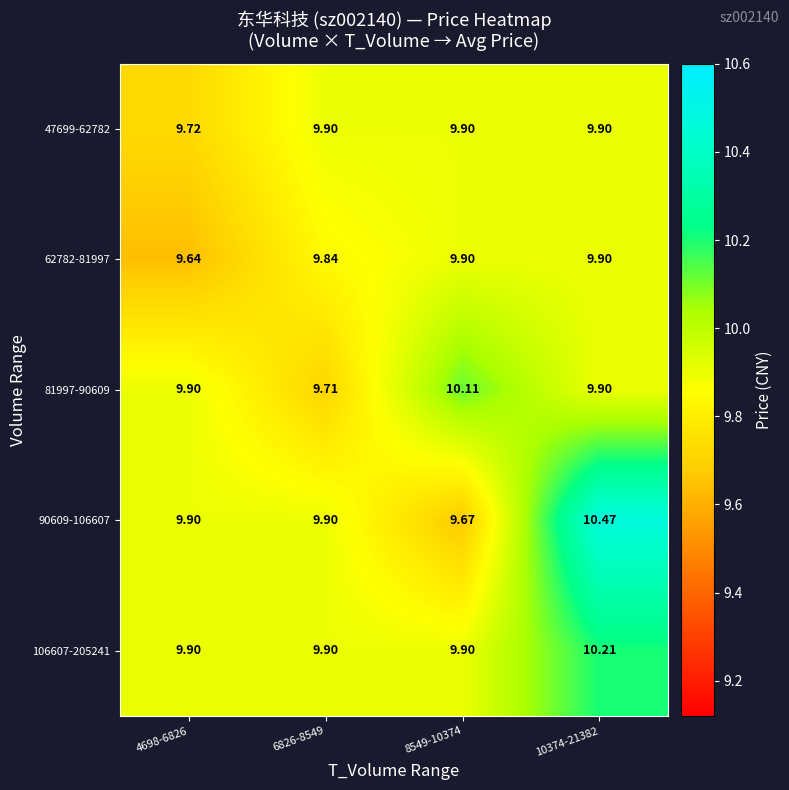

Is the value of 106607-205241 at 8549-10374 greater than the value of 90609-106607 at 8549-10374?

Yes